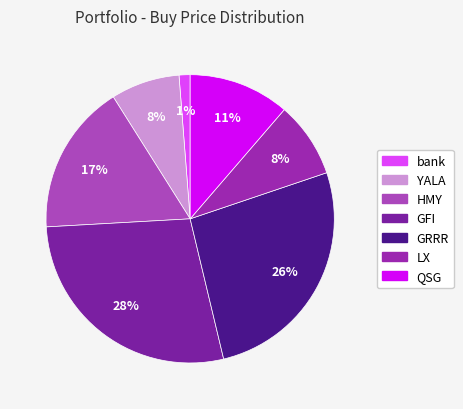

Is it true that QSG is 11% of the pie?

True